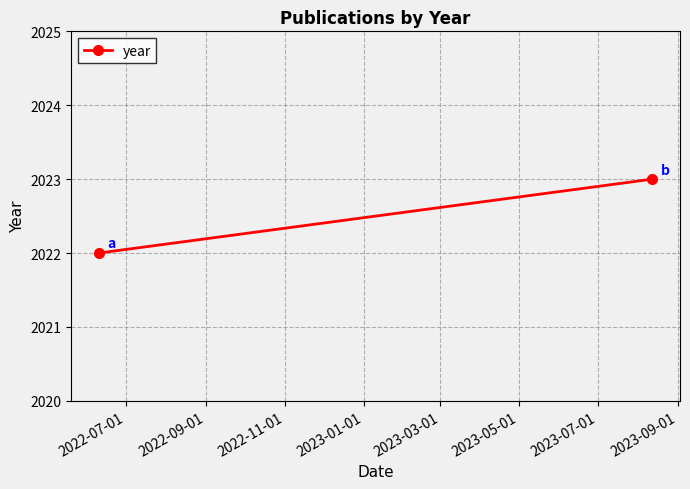

What is the difference between the maximum and minimum values?

1